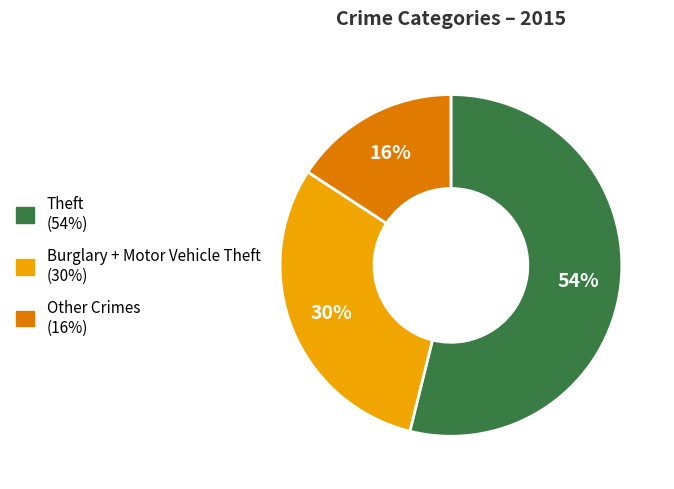

Does any single category account for the majority?

Yes